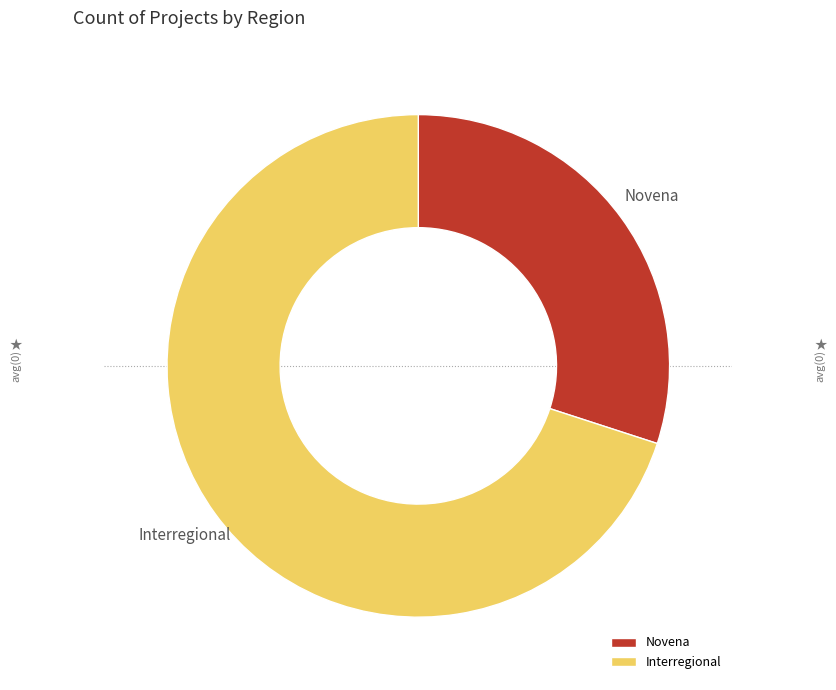

Which category has the smallest portion of the pie?

Novena